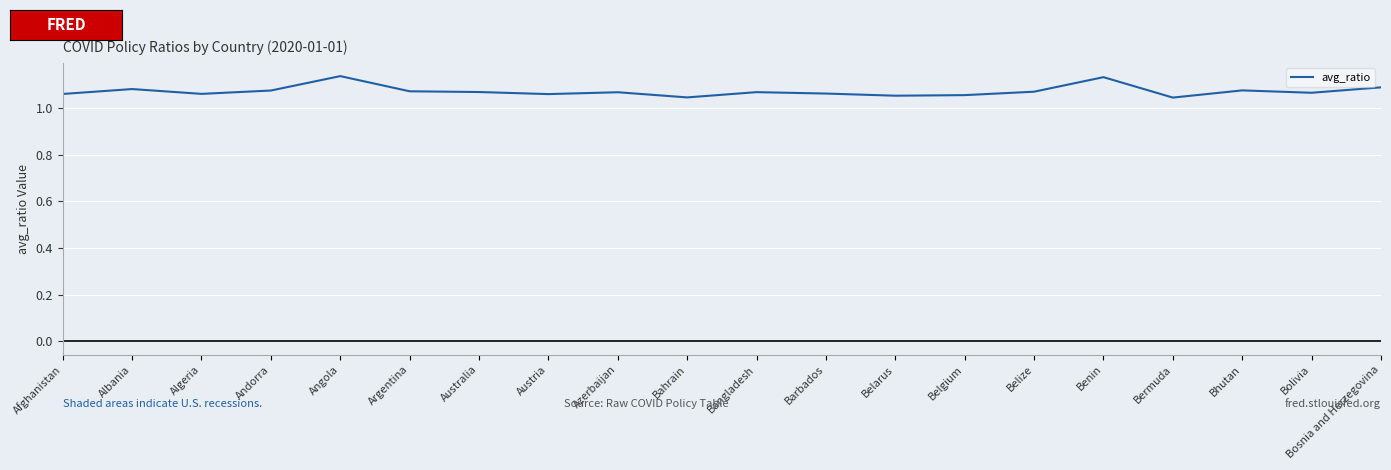

Between Angola and Afghanistan, which is larger?

Angola